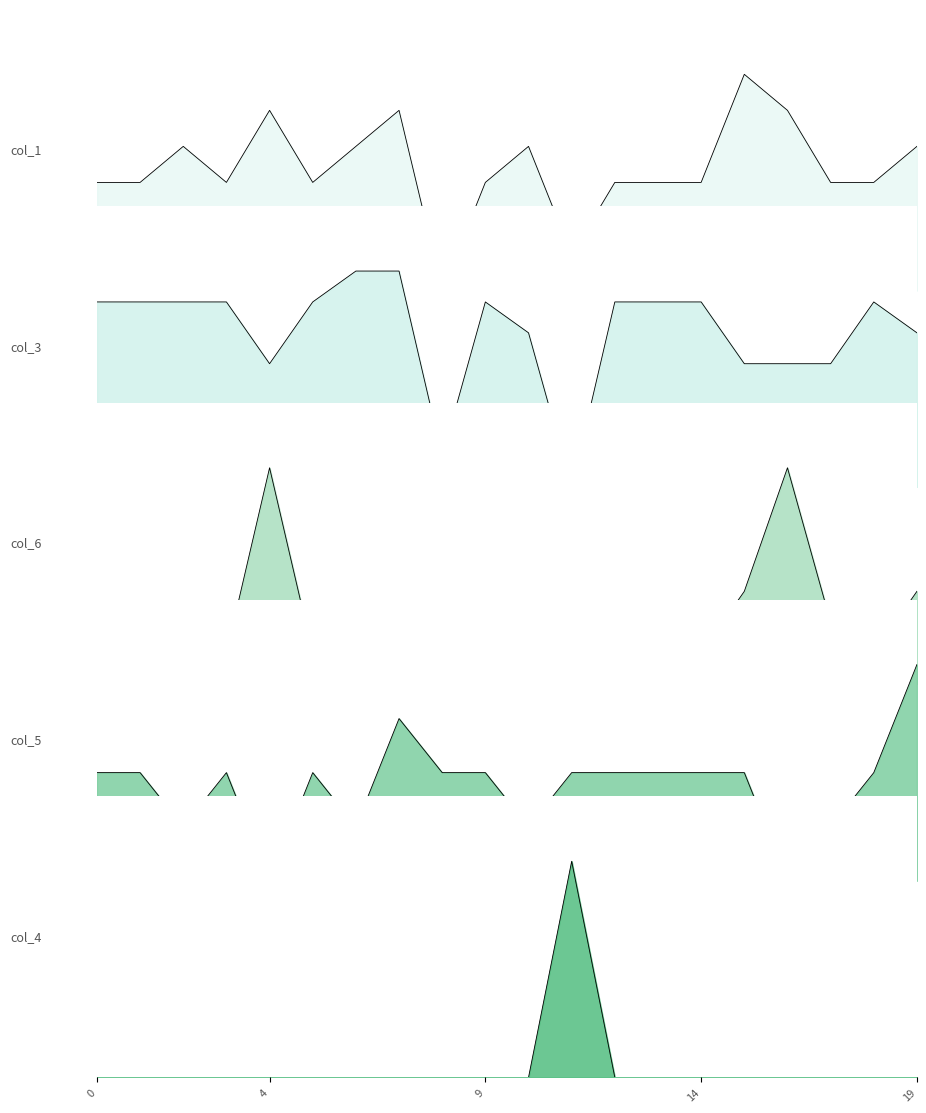

How many positive values does the col_4 series have?

1